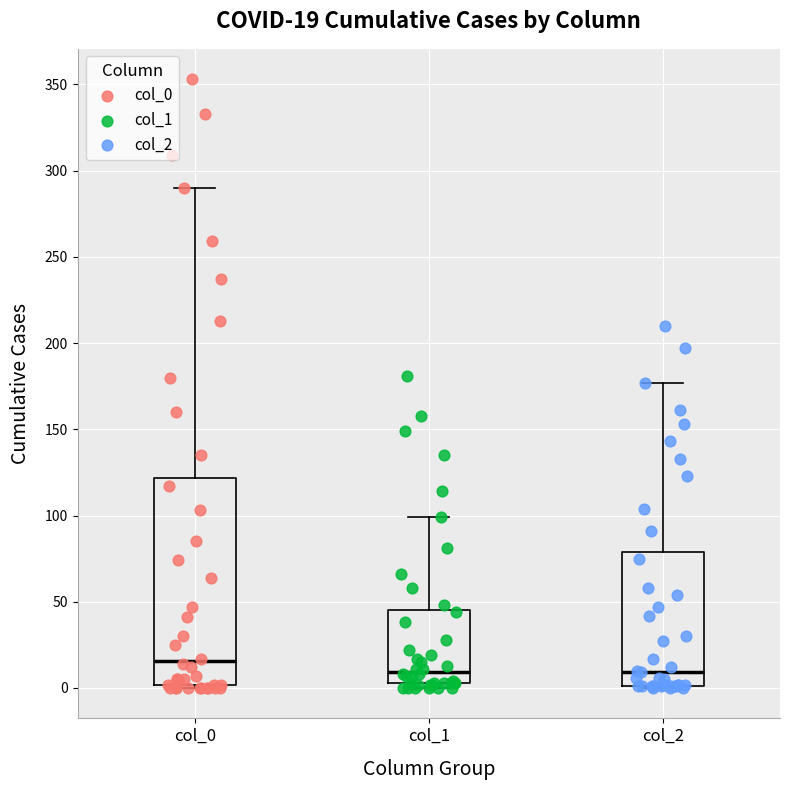

Comparing the boxes themselves (not the whiskers), which one is the tallest?

col_0